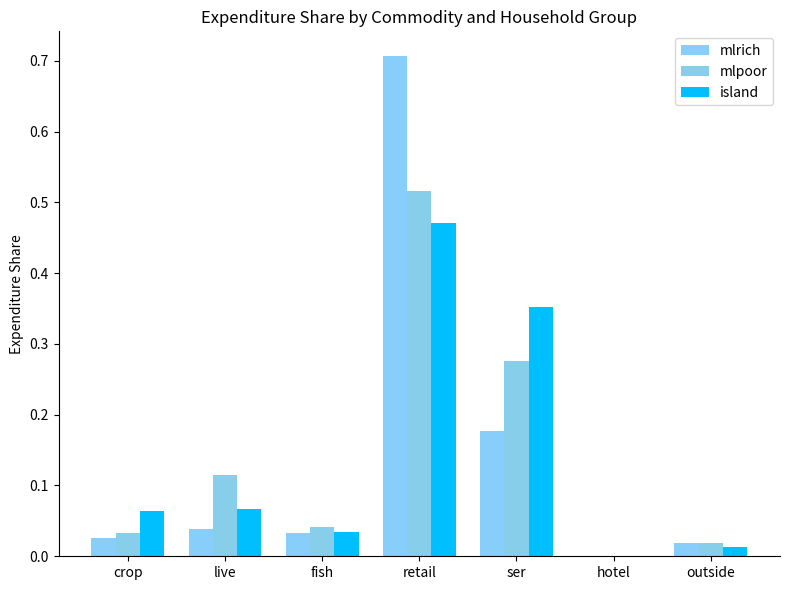

What are all the series names shown in the legend?

mlrich, mlpoor, island